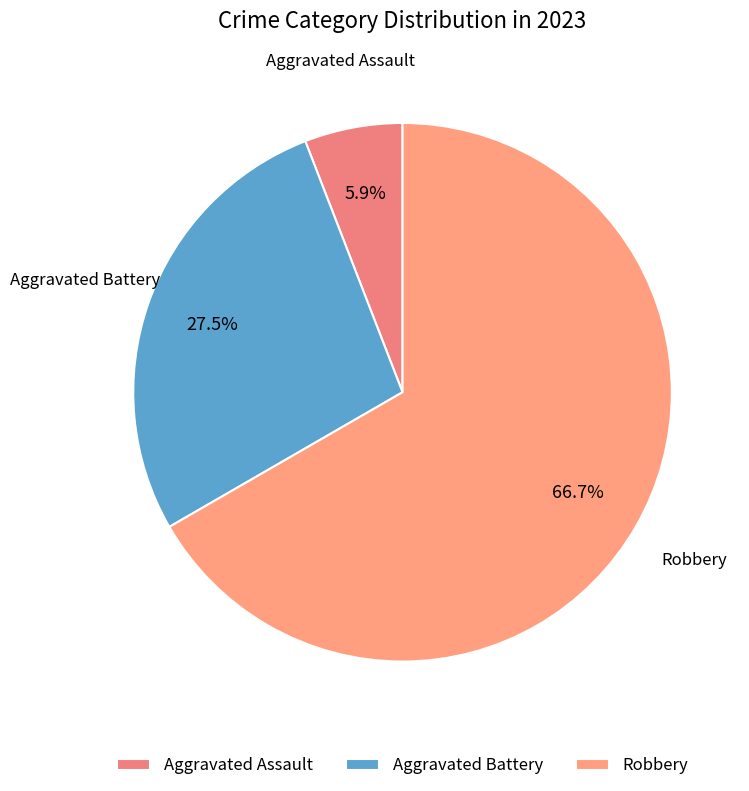

Rank the categories by value from lowest to highest.

Aggravated Assault, Aggravated Battery, Robbery